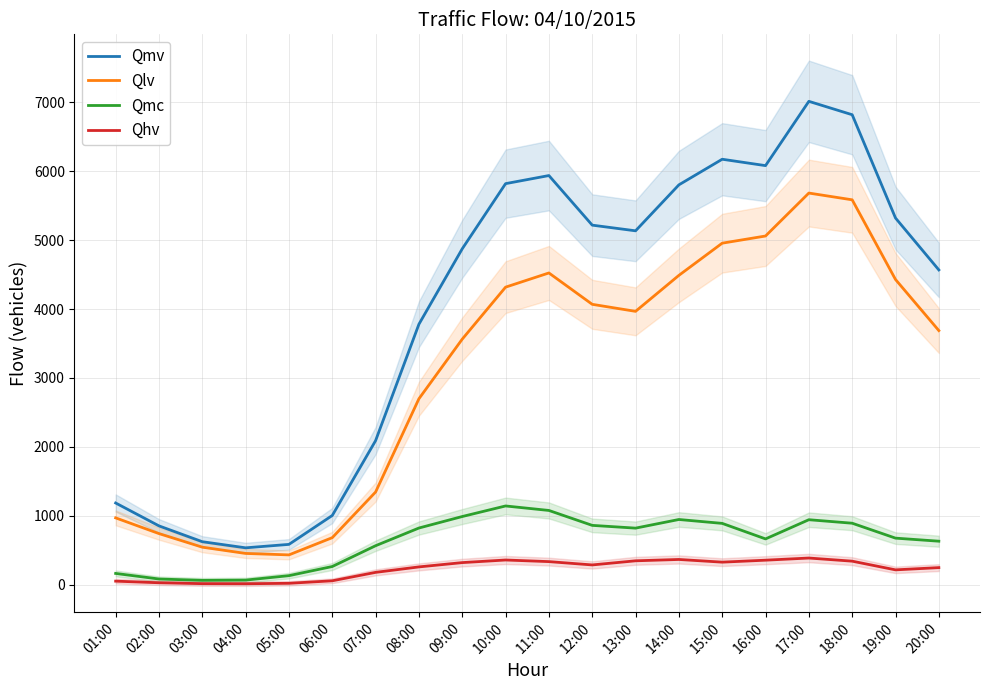

Between 04:00 and 17:00, which series saw the biggest shift?

Qmv